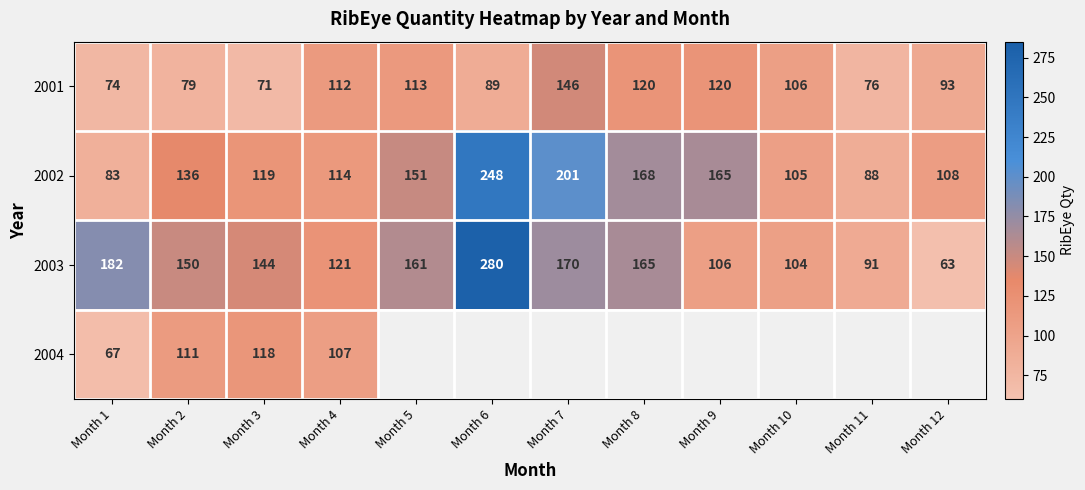

Is it true that 2002 equals 248 at Month 6?

True